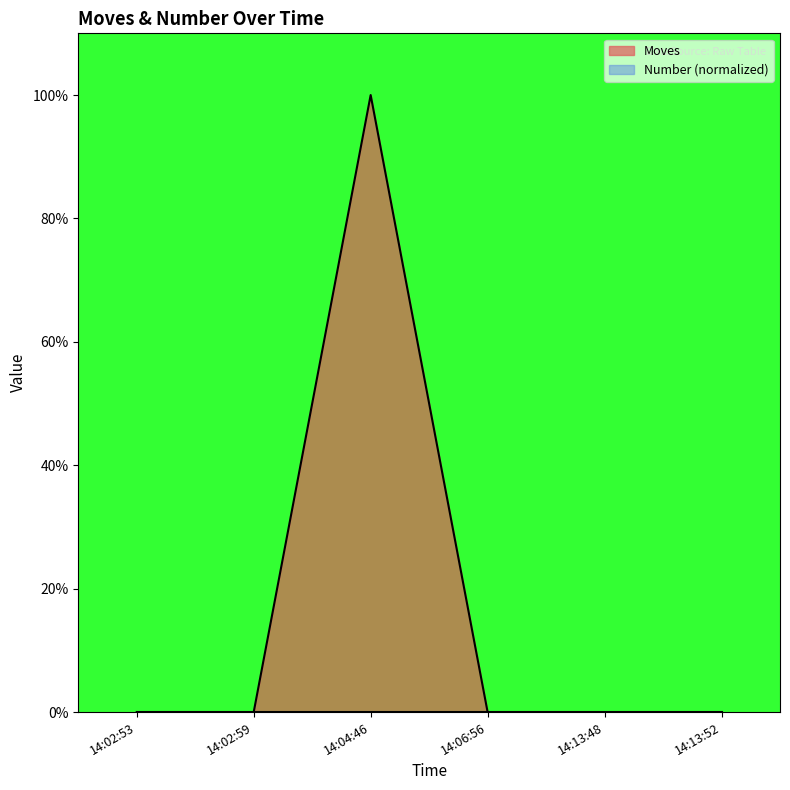

True or false: the data shows 0 at 14:02:53.

True